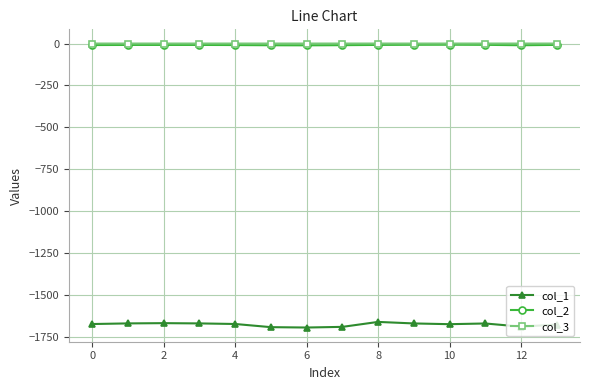

True or false: col_3 has more than 2 points higher than both neighbors.

True